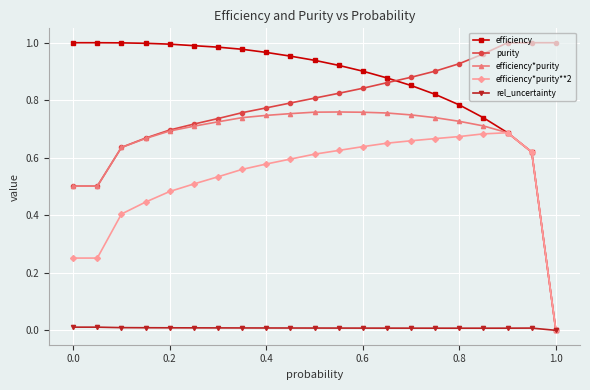

Which series has the largest total across all categories?

efficiency